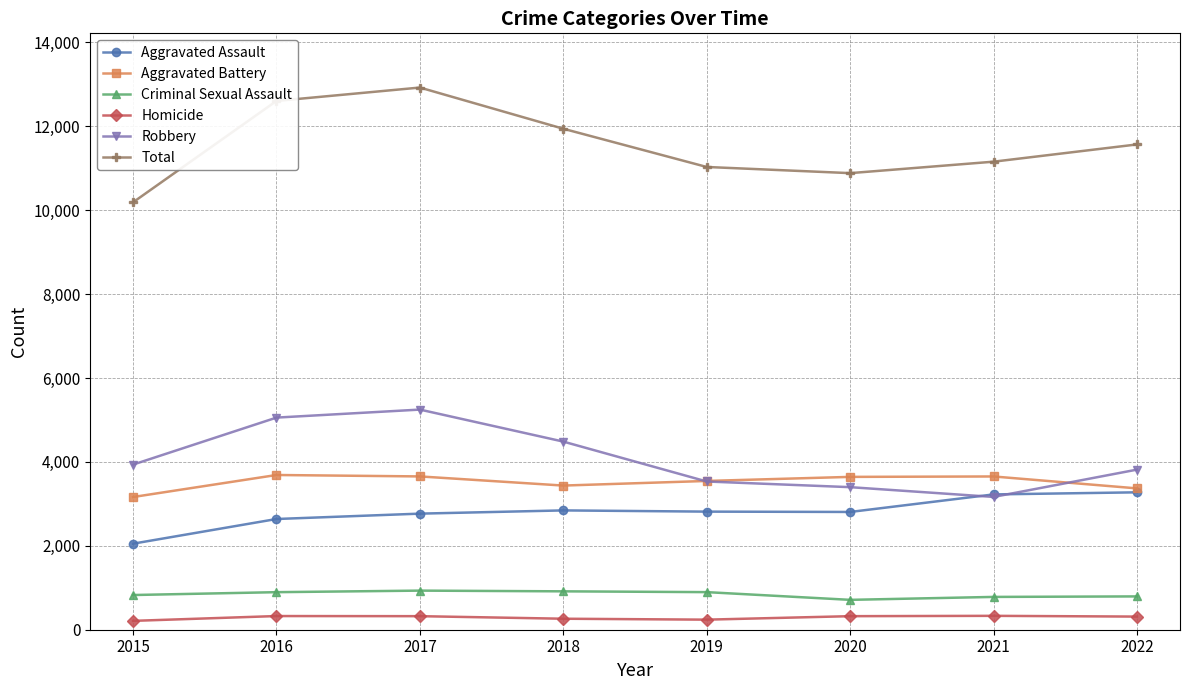

Is this an area chart (filled region under the line)?

No